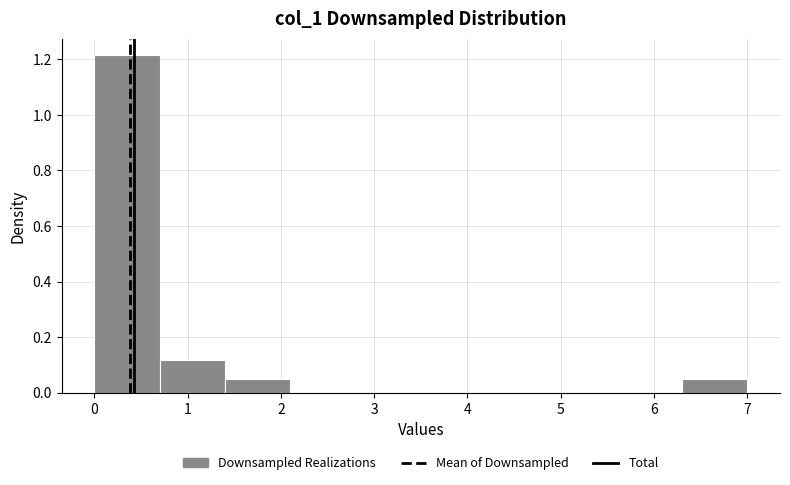

Reading left to right, transcribe this chart: for each bar, give the range it covers on the x-axis and its height. The values are not printed on the chart, so give them approximately, as read against the axis.

0.0 to 0.7: 1.22
0.7 to 1.4: 0.12
1.4 to 2.1: 0.04
2.1 to 2.8: 0
2.8 to 3.5: 0
3.5 to 4.2: 0
4.2 to 4.9: 0
4.9 to 5.6: 0
5.6 to 6.3: 0
6.3 to 7.0: 0.04